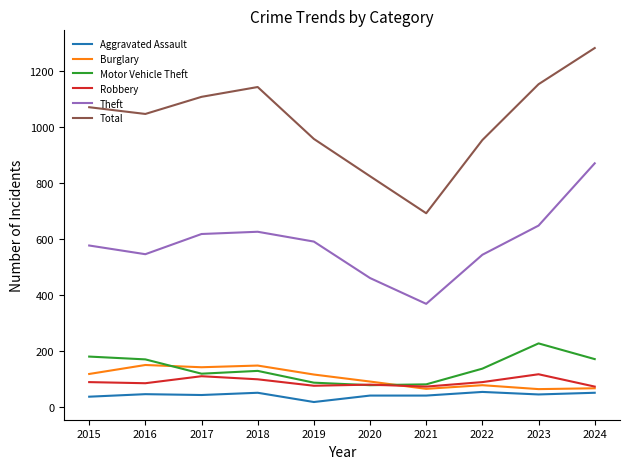

What are all the series names shown in the legend?

Aggravated Assault, Burglary, Motor Vehicle Theft, Robbery, Theft, Total